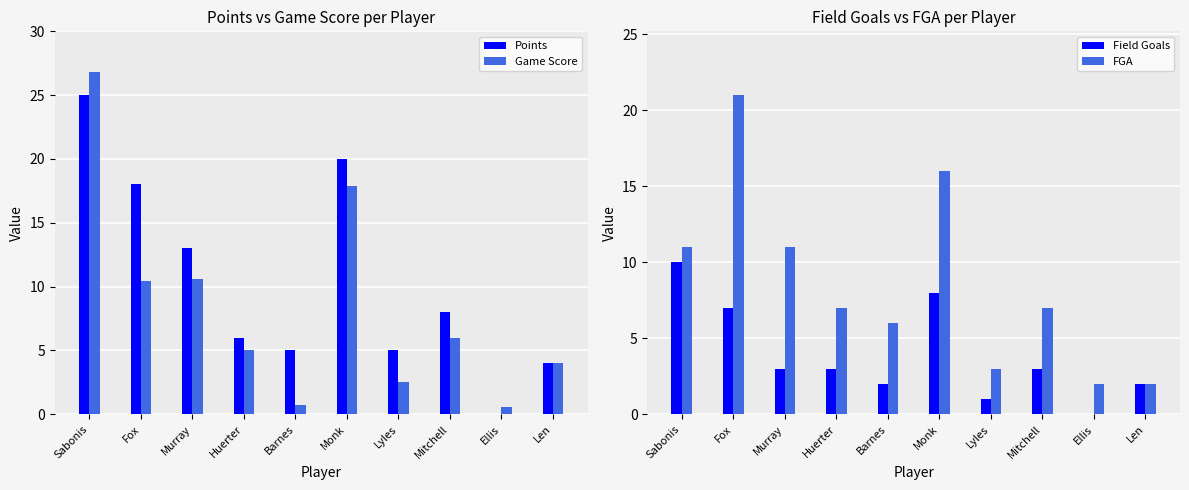

What are all the series names shown in the legend?

Points, Game Score, Field Goals, FGA